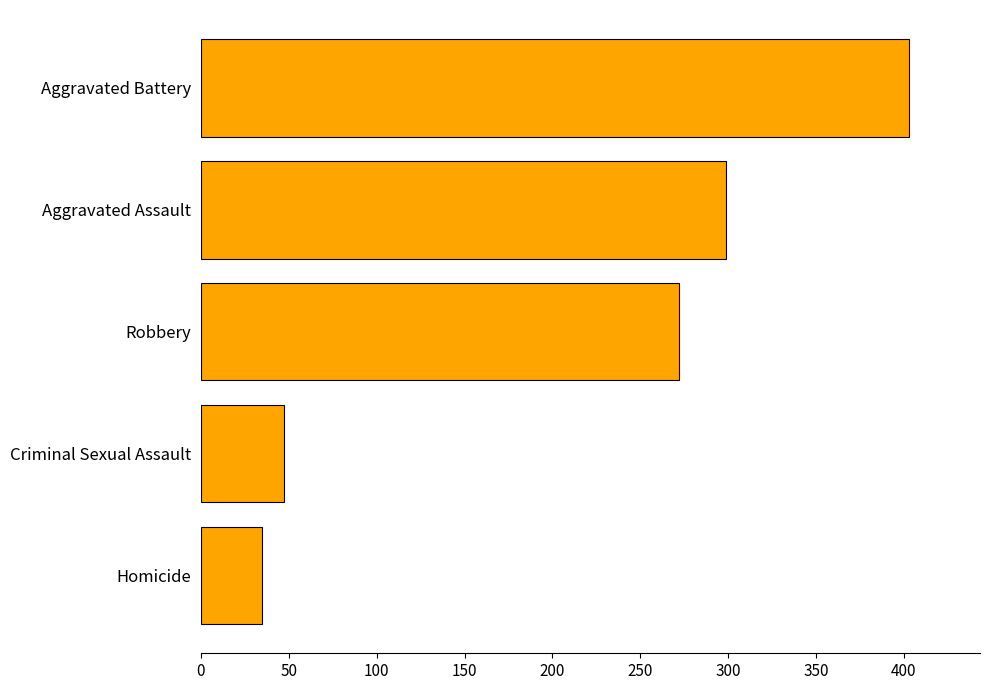

Reading bottom to top, extract all data points from this chart.

35	47	272	299	403